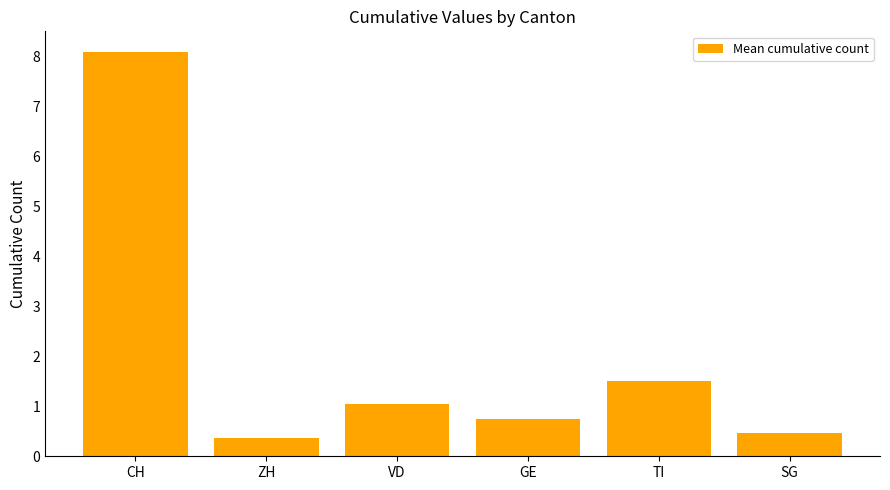

How many distinct data groups are displayed?

1